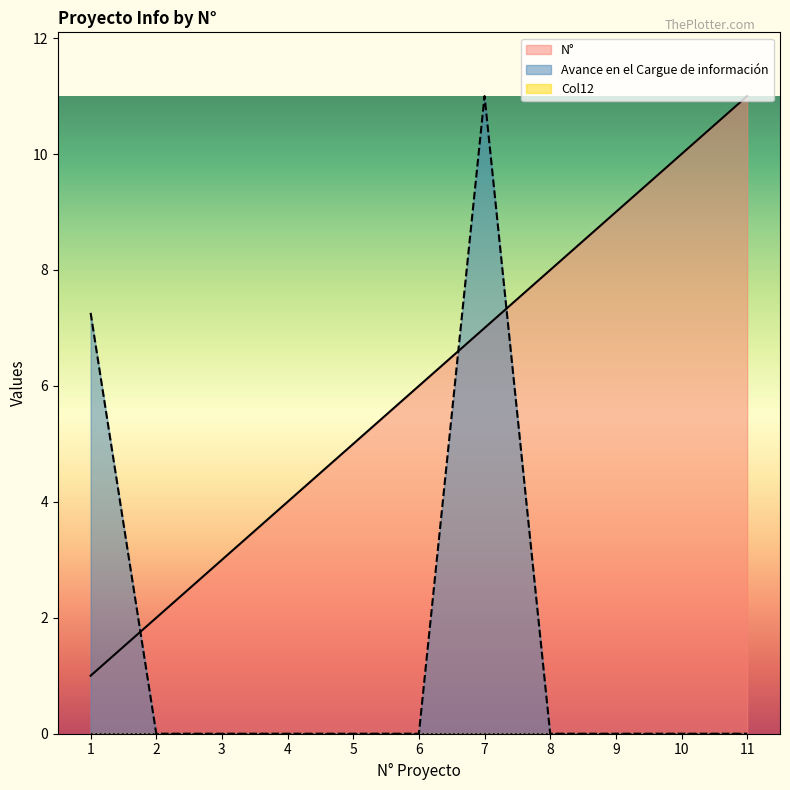

Rank the series by their average value, from lowest to highest.

Avance en el Cargue de información, N°